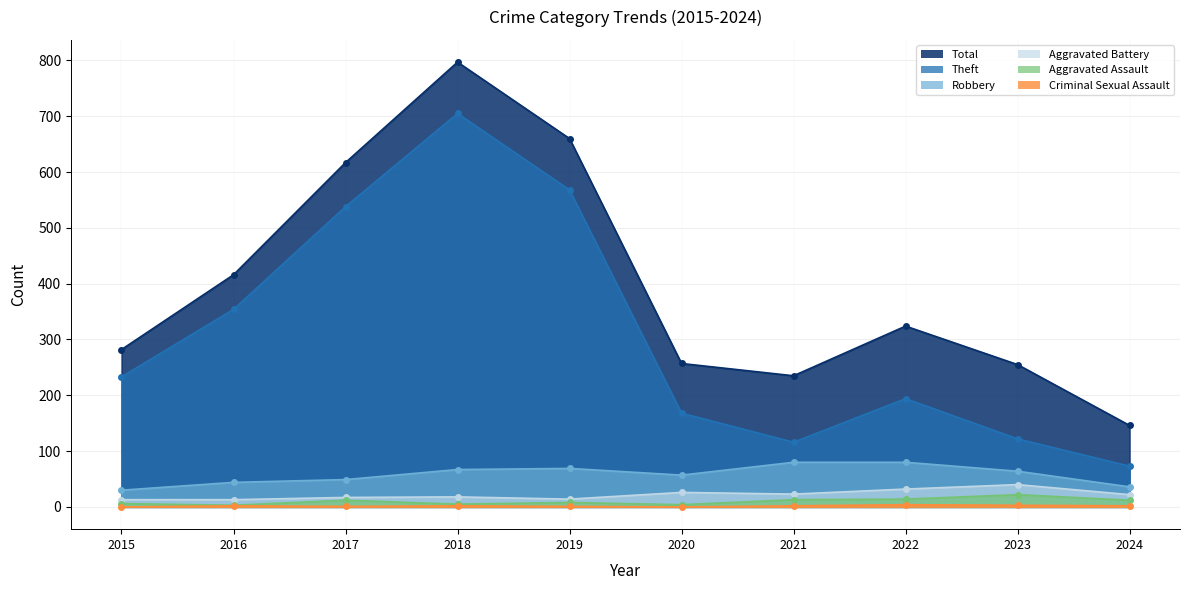

What is the value of the Aggravated Battery point at the 5th from the left?

14